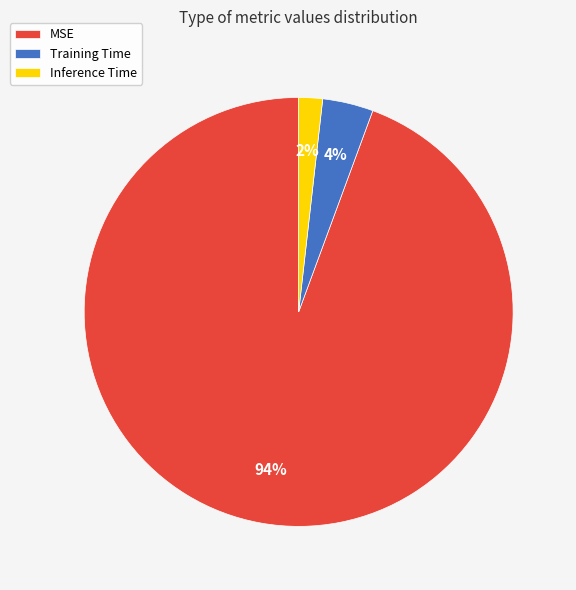

How many slices are in this pie chart?

3